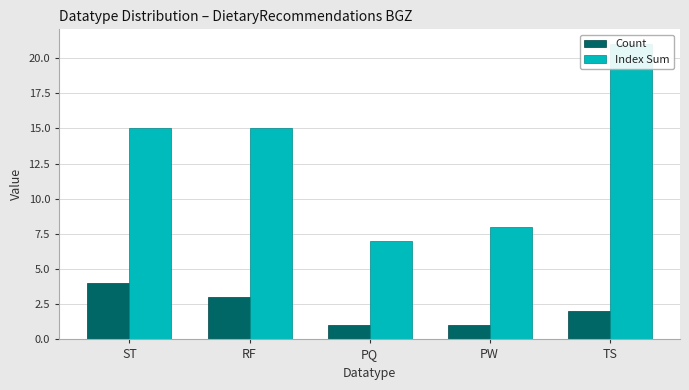

Is it true that Count equals 2 at RF?

False